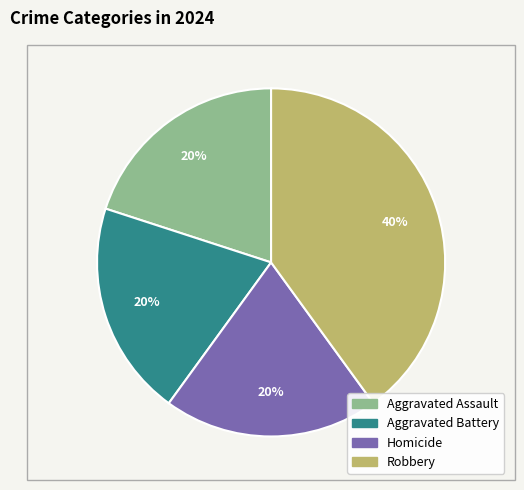

Is the sum of Homicide and Robbery greater than half?

Yes